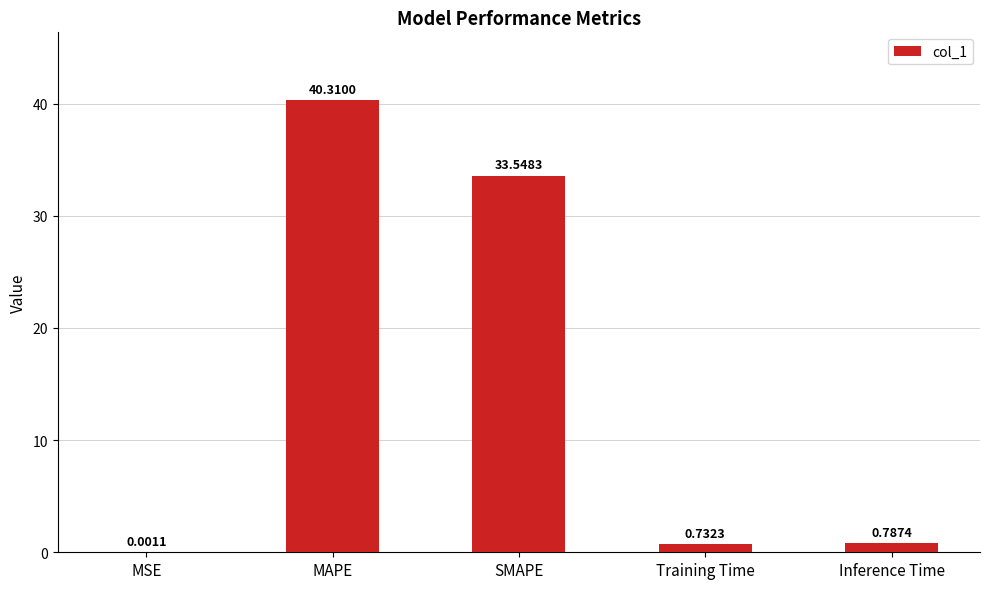

How many data points does each series have?

5